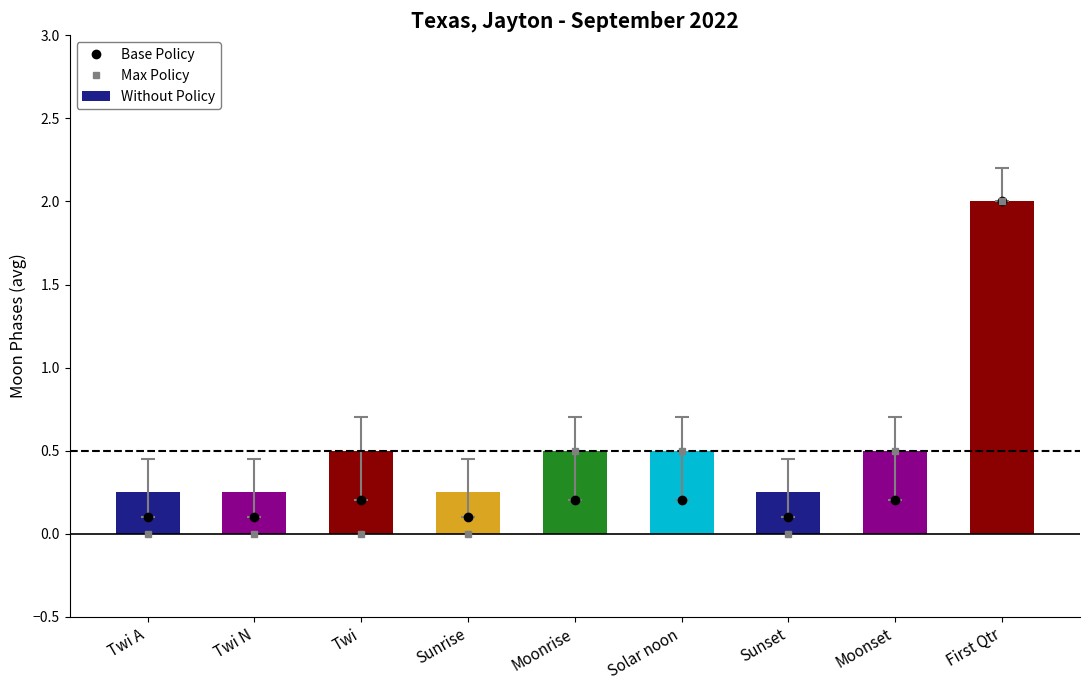

Is the value of Base Policy at Twi N greater than the value of Max Policy at Moonrise?

No